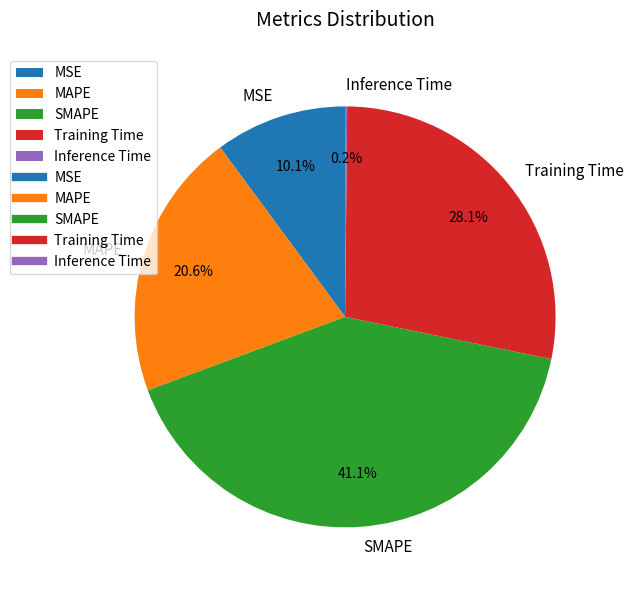

Which category has the biggest portion of the pie?

SMAPE